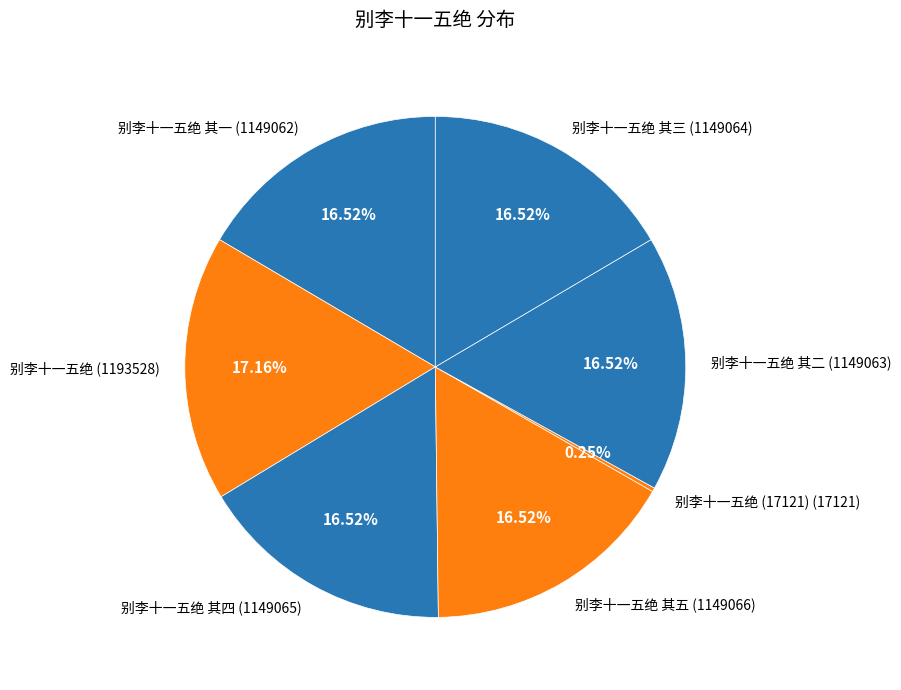

To the nearest percent, what is the average slice percentage?

14%